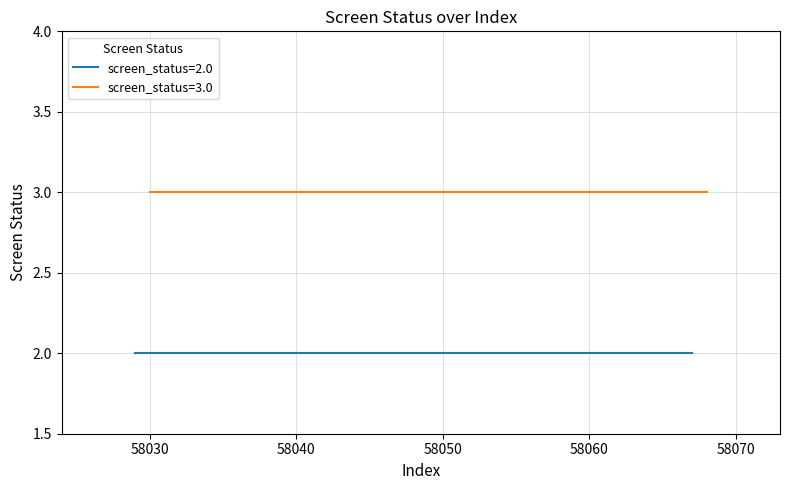

What is the greatest value displayed?

3